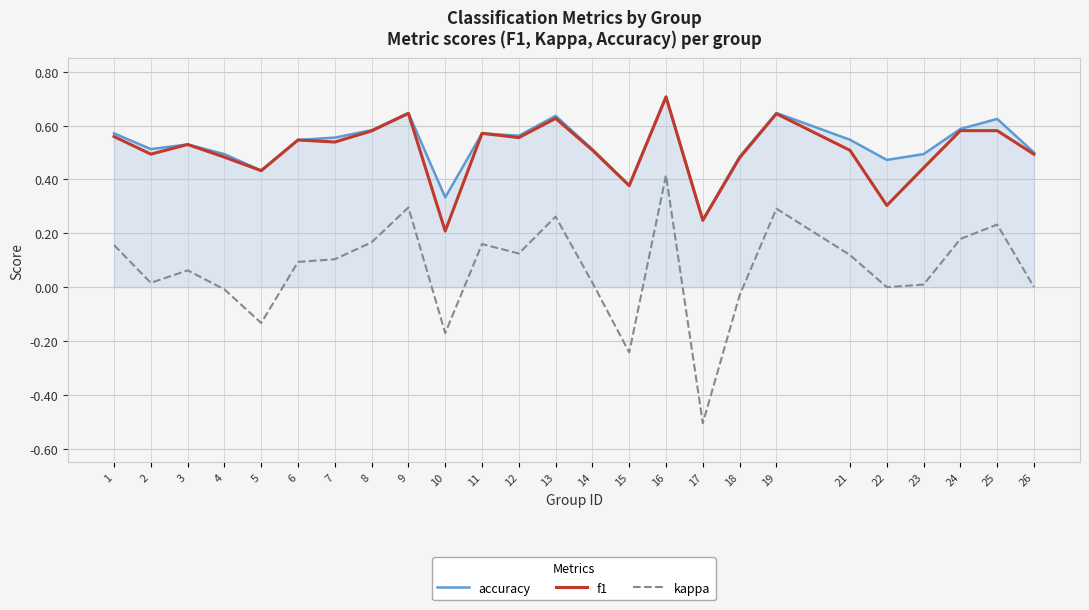

The accuracy series shows 0.5 at 18. True or false?

True